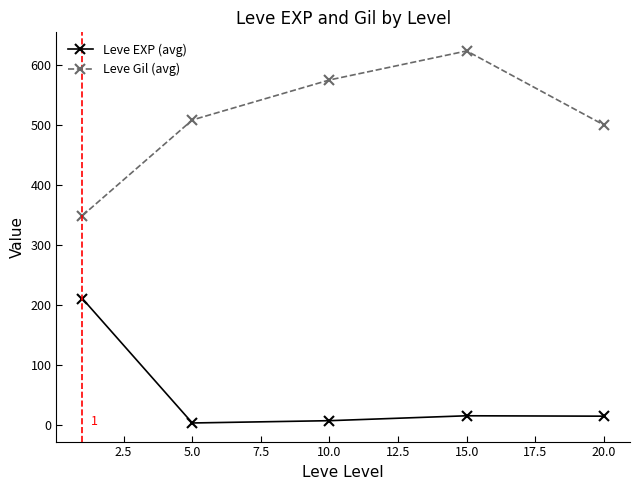

List the series in order of their peak value, highest first.

Leve Gil (avg), Leve EXP (avg)